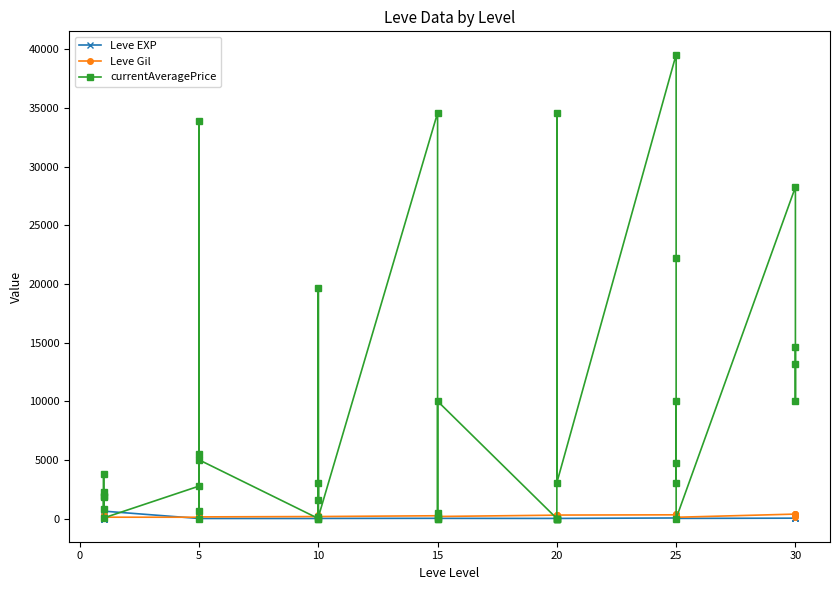

Is this an area chart (filled region under the line)?

No